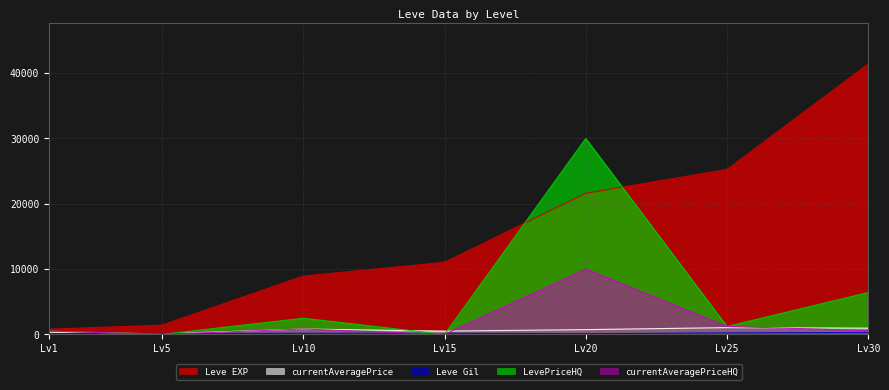

Where is LevePriceHQ nearest to the value 15000?

Lv30